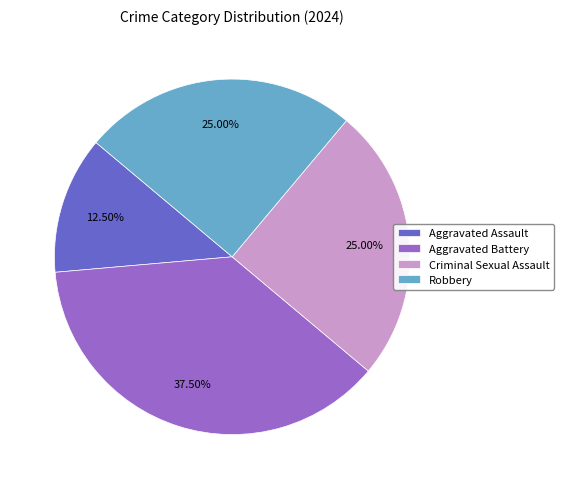

Do Aggravated Assault and Criminal Sexual Assault together represent more than half of the pie?

No